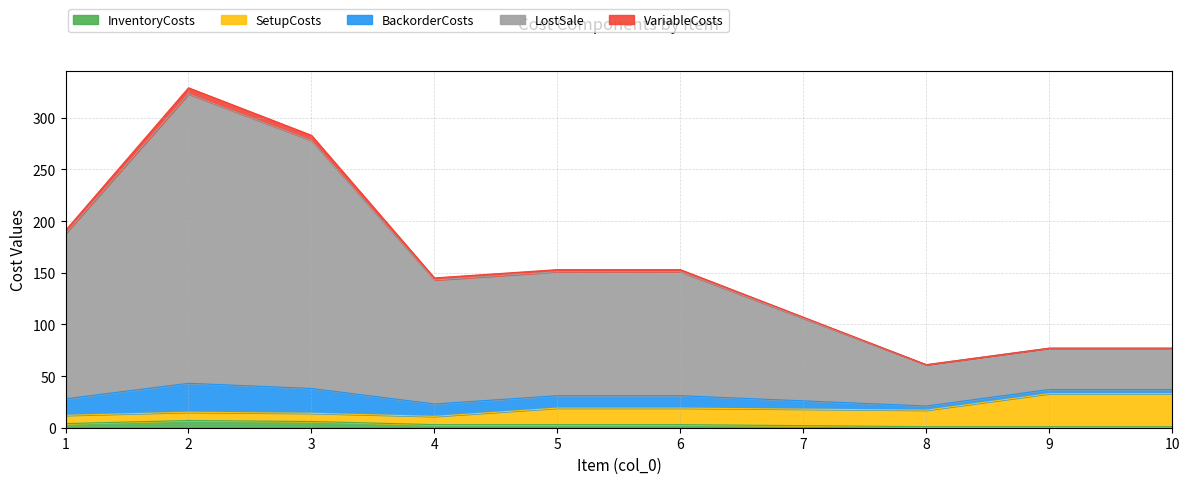

Read the InventoryCosts value at 9.

1